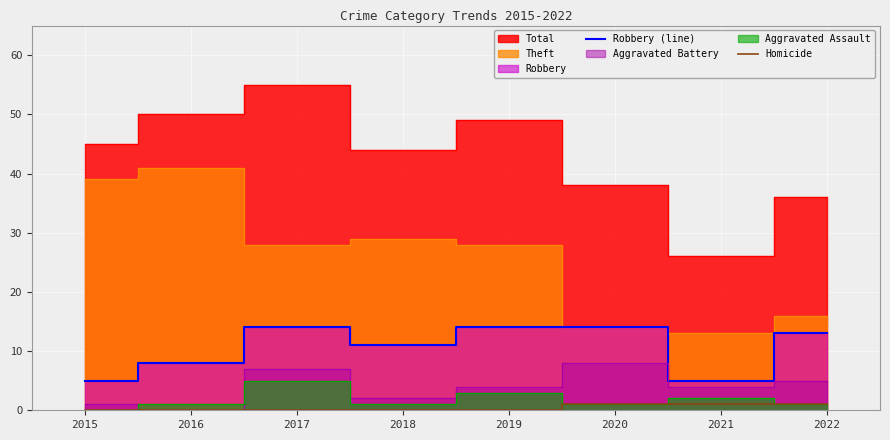

True or false: Homicide and Robbery (line) cross at least once.

False